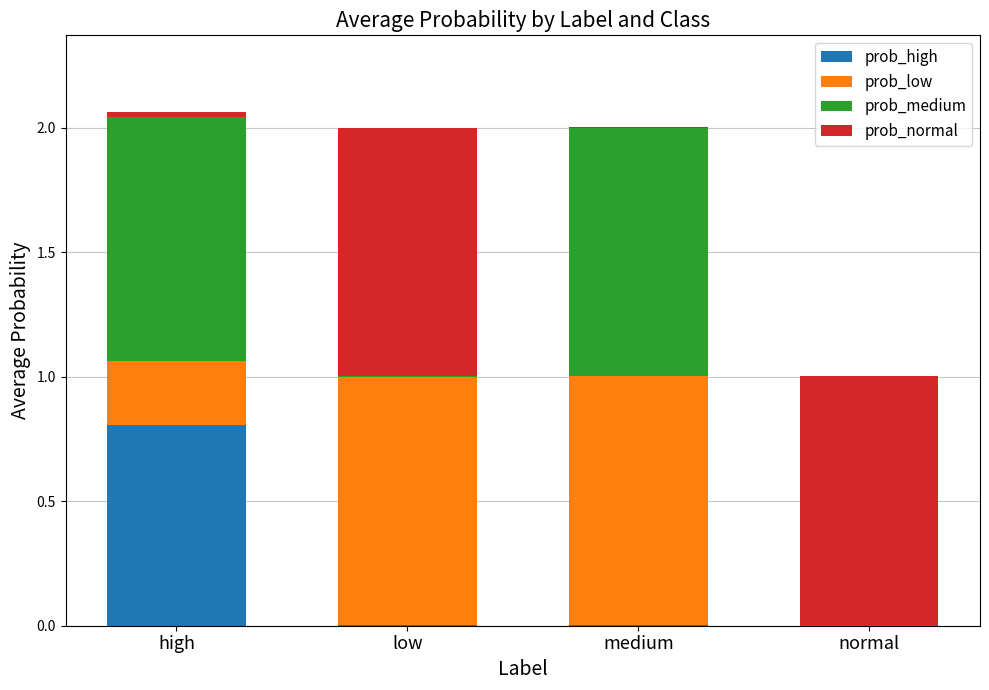

At which label does prob_high reach its peak?

high